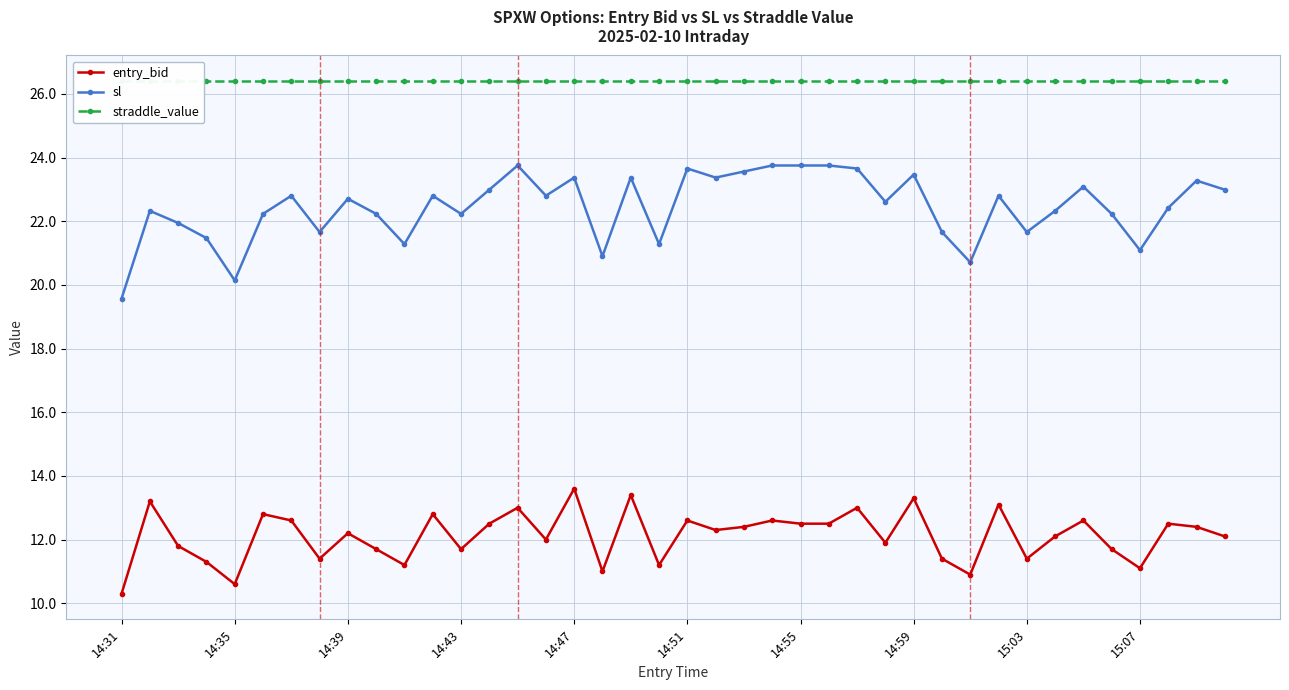

The entry_bid series shows 7.8 at 14:59. True or false?

False